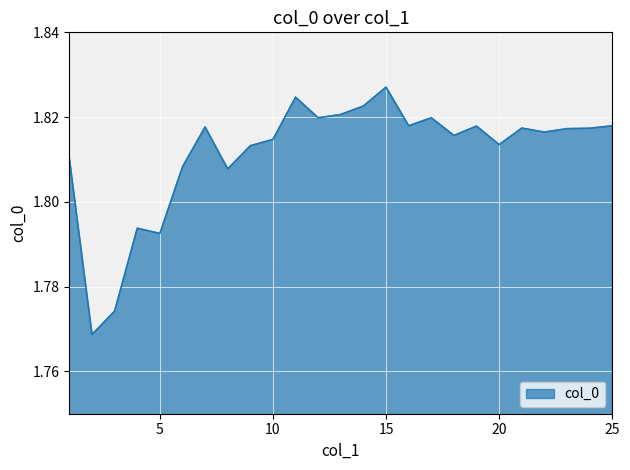

Reading left to right, list all the values displayed in this chart.

1=1.8	2=1.8	3=1.8	4=1.8	5=1.8	6=1.8	7=1.8	8=1.8	9=1.8	10=1.8	11=1.8	12=1.8	13=1.8	14=1.8	15=1.8	16=1.8	17=1.8	18=1.8	19=1.8	20=1.8	21=1.8	22=1.8	23=1.8	24=1.8	25=1.8